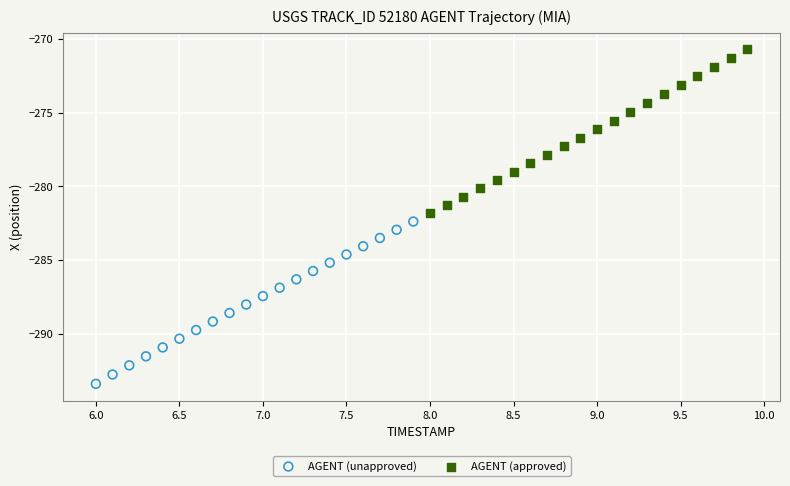

Which series reaches the minimum Y coordinate?

AGENT (unapproved)